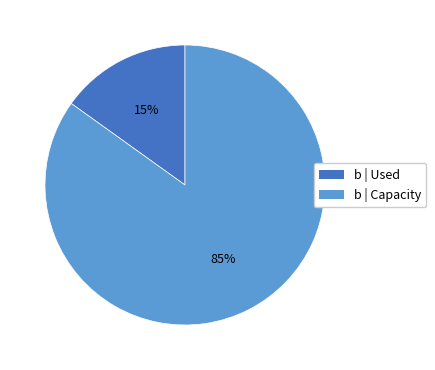

Is there a majority slice in this chart?

Yes